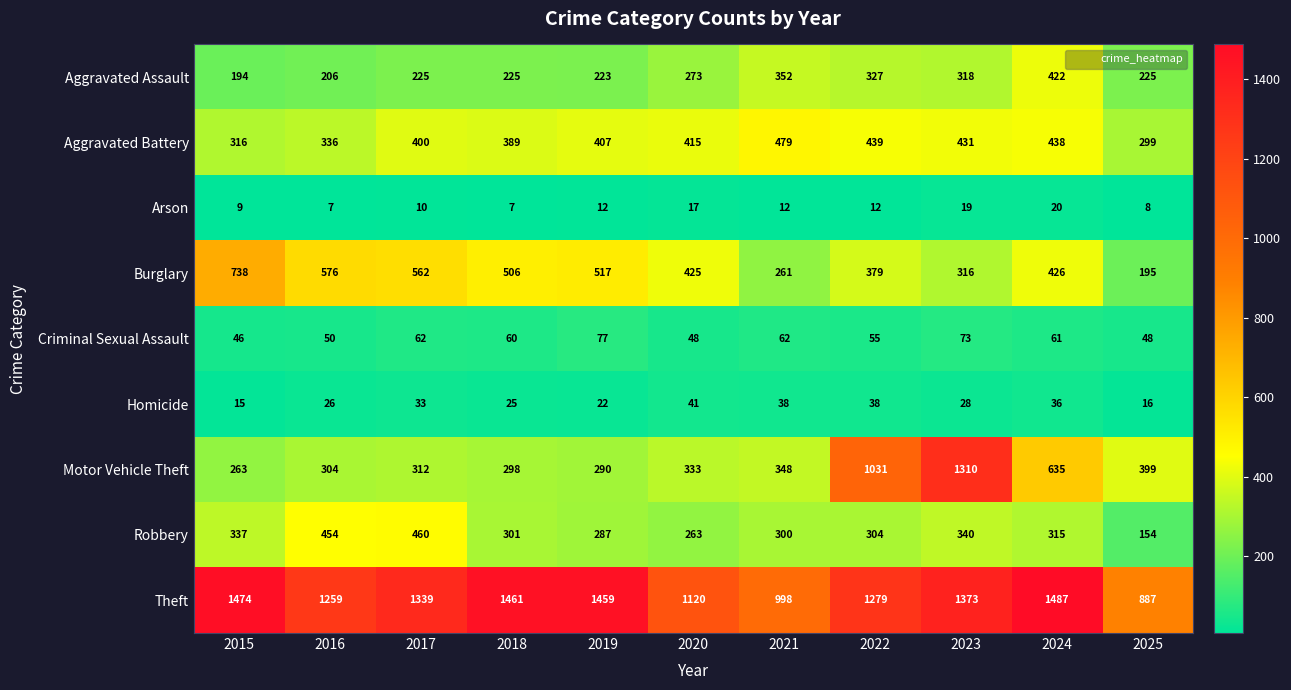

At which category is the sum across all series the highest?

2023